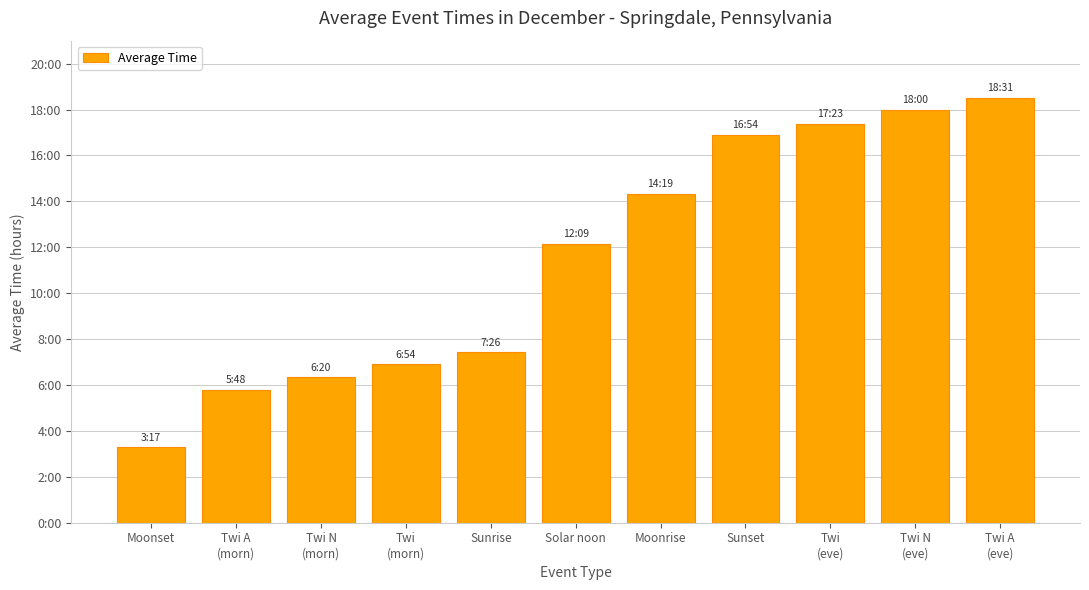

Approximately how many times larger is the value at Moonrise compared to Sunrise?

1.9